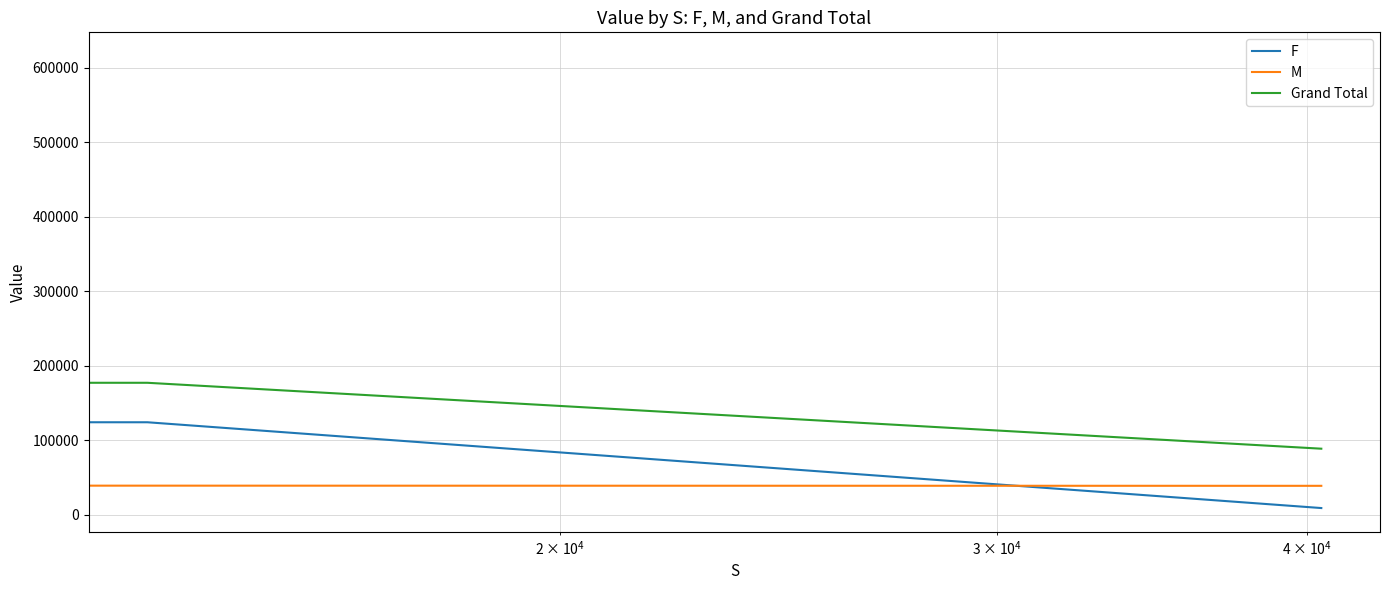

How many distinct data groups are displayed?

3